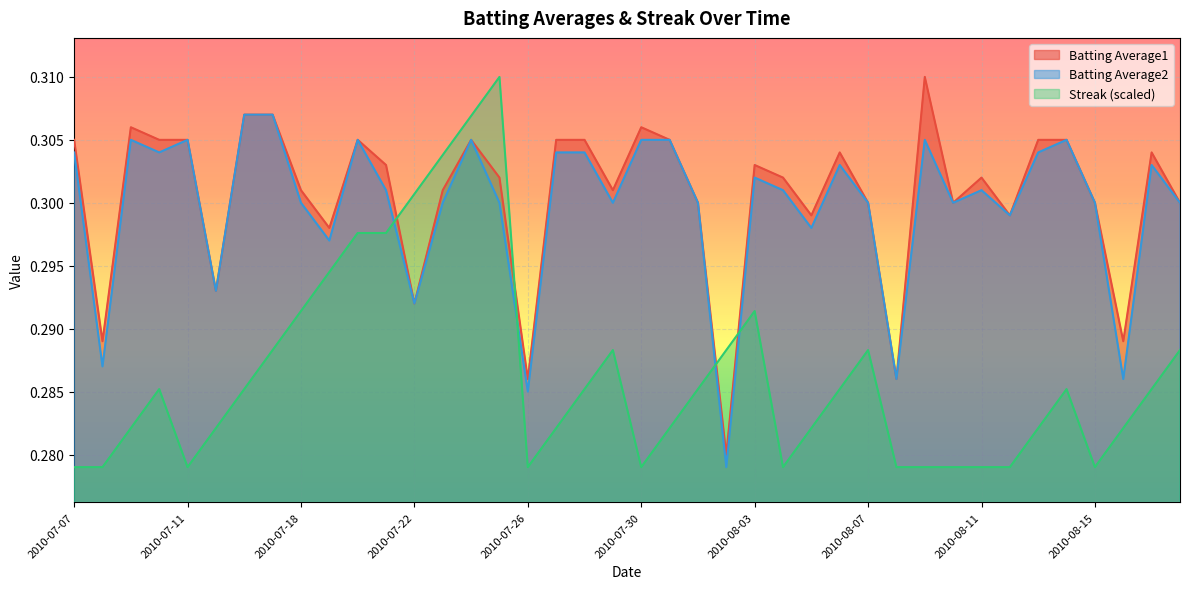

What is the value of the Streak point at the 6th from the left?

0.3